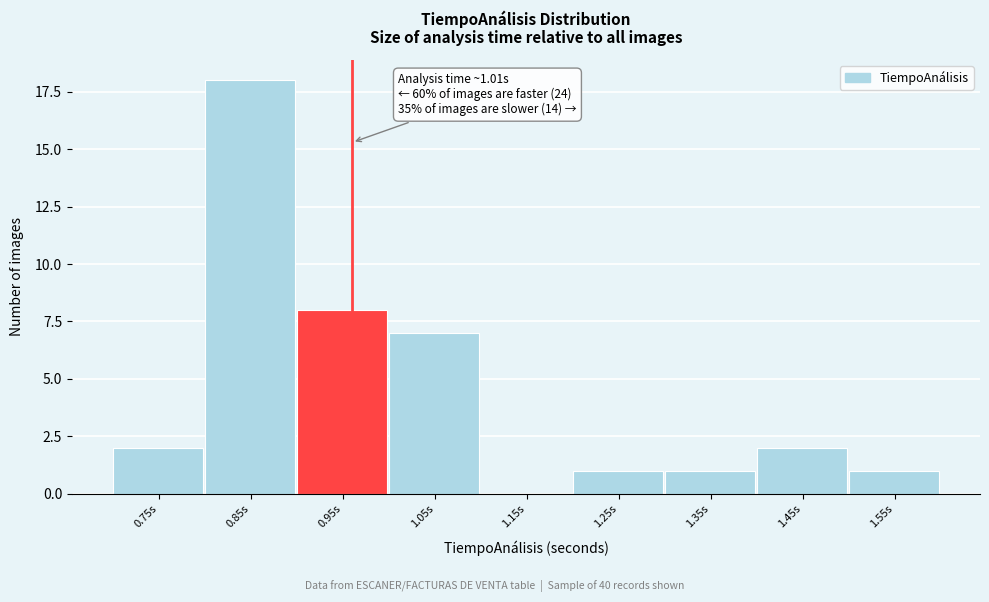

Reading right to left, extract all data points from this chart.

1.55s=1	1.45s=2	1.35s=1	1.25s=1	1.15s=0	1.05s=7	0.95s=8	0.85s=18	0.75s=2